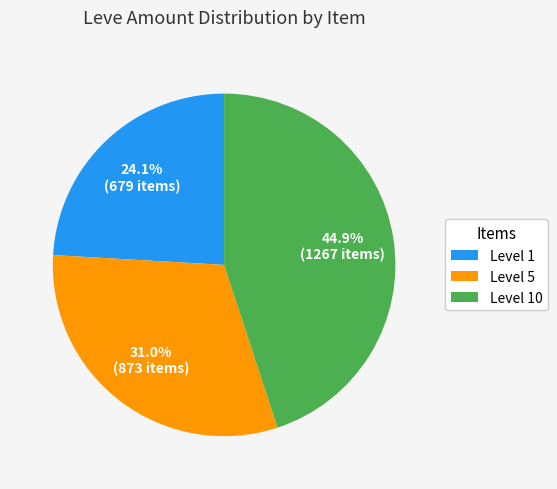

What is the ratio of the value at Level 1 to the value at Level 5?

0.8